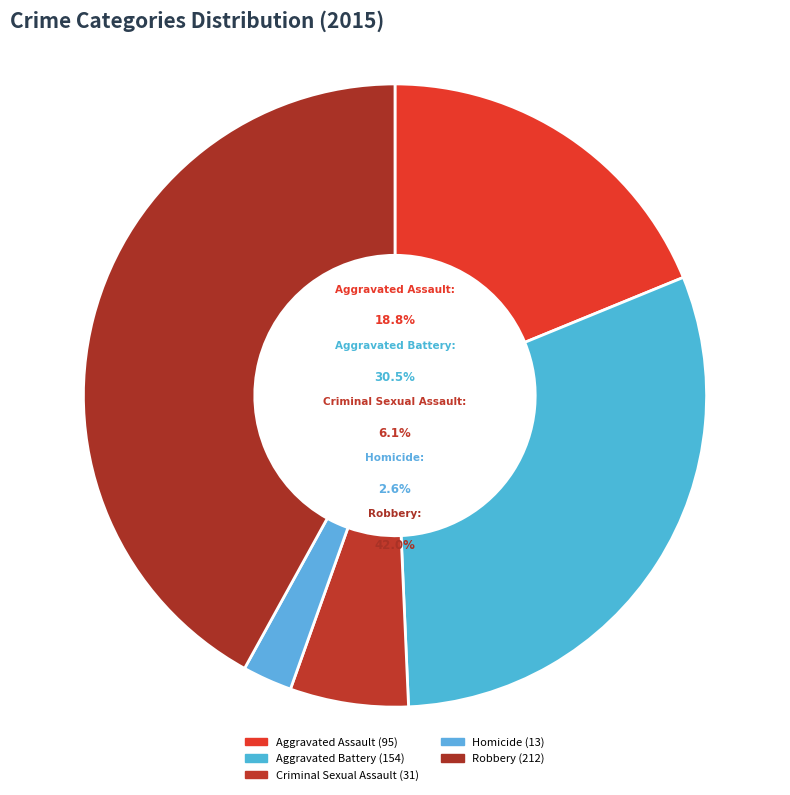

To the nearest percent, what is the combined percentage of Homicide and Aggravated Assault?

21%